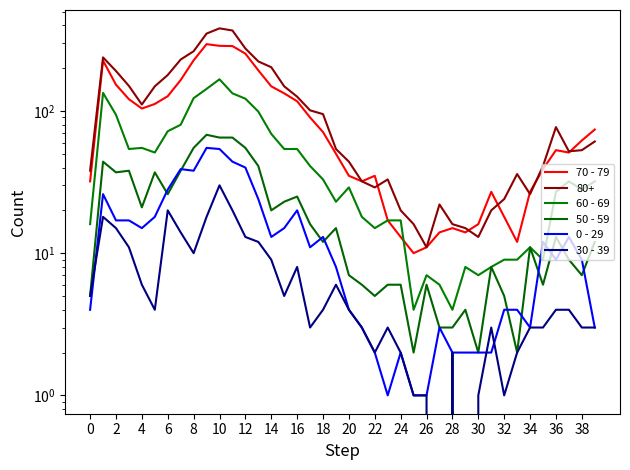

What is the average value of the 0 - 29 series?

15